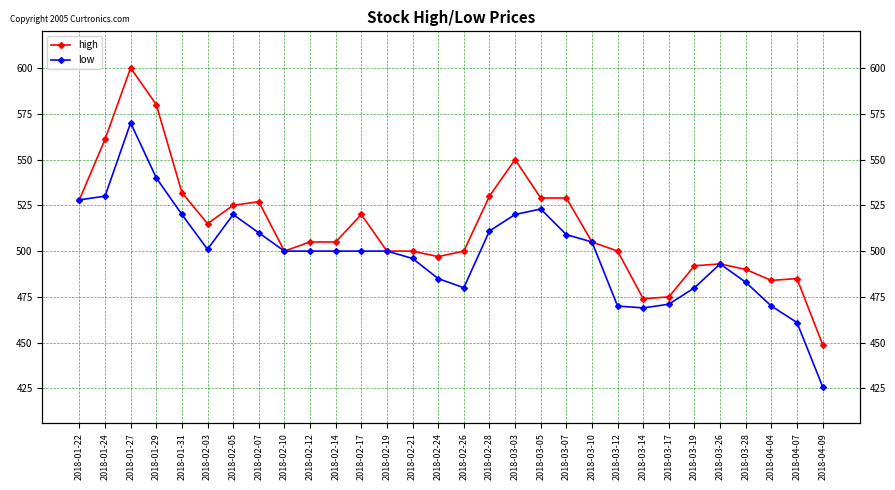

What is the label of the 29th point from the right?

2018-01-24